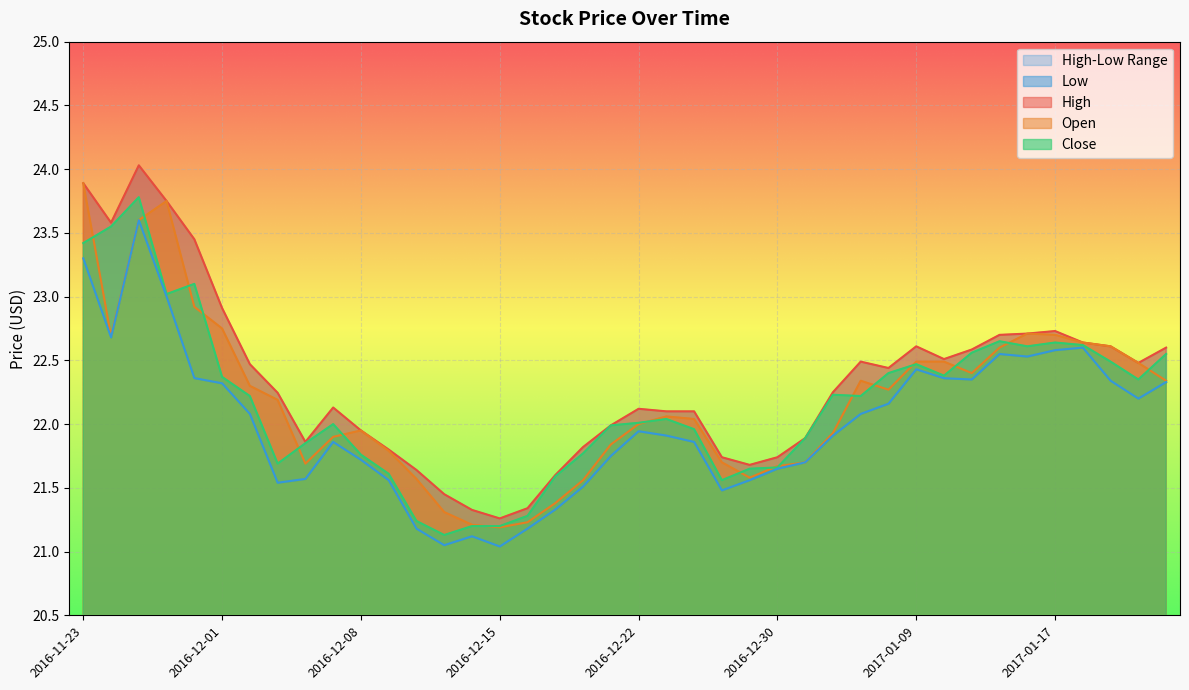

What is the smallest value displayed?

21.0